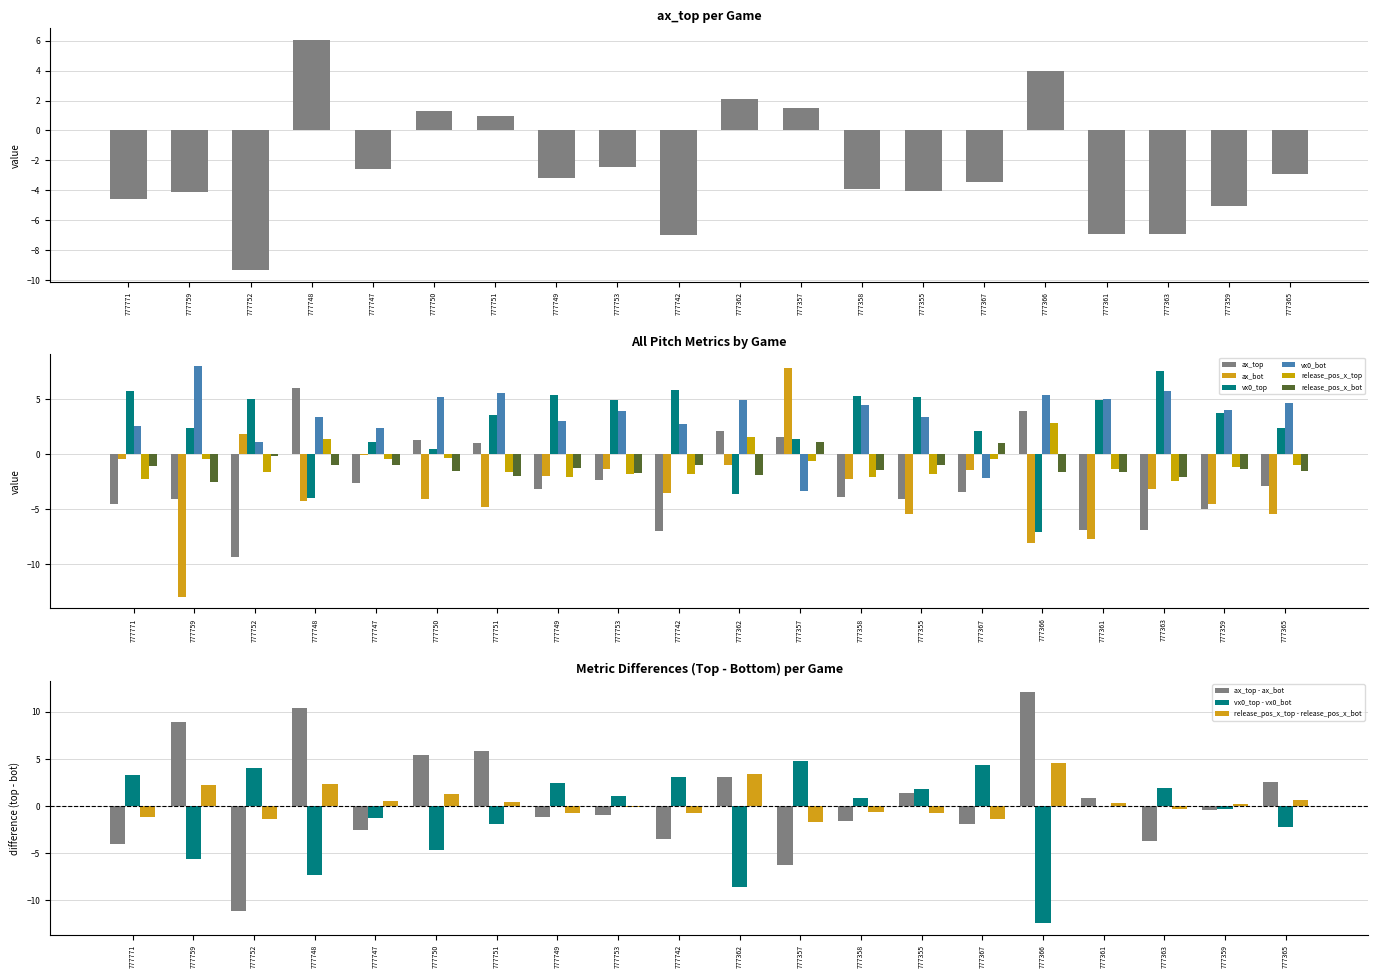

What is the label of the 12th bar from the right?

777753